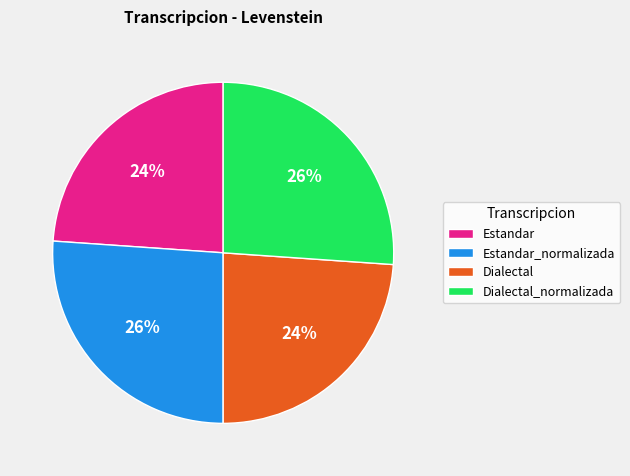

To the nearest percent, what is the average slice percentage?

25%